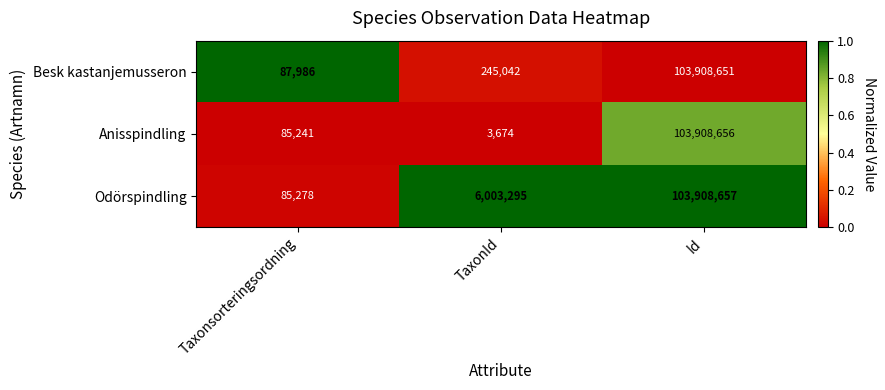

What is the sum of all Anisspindling values?

103997571